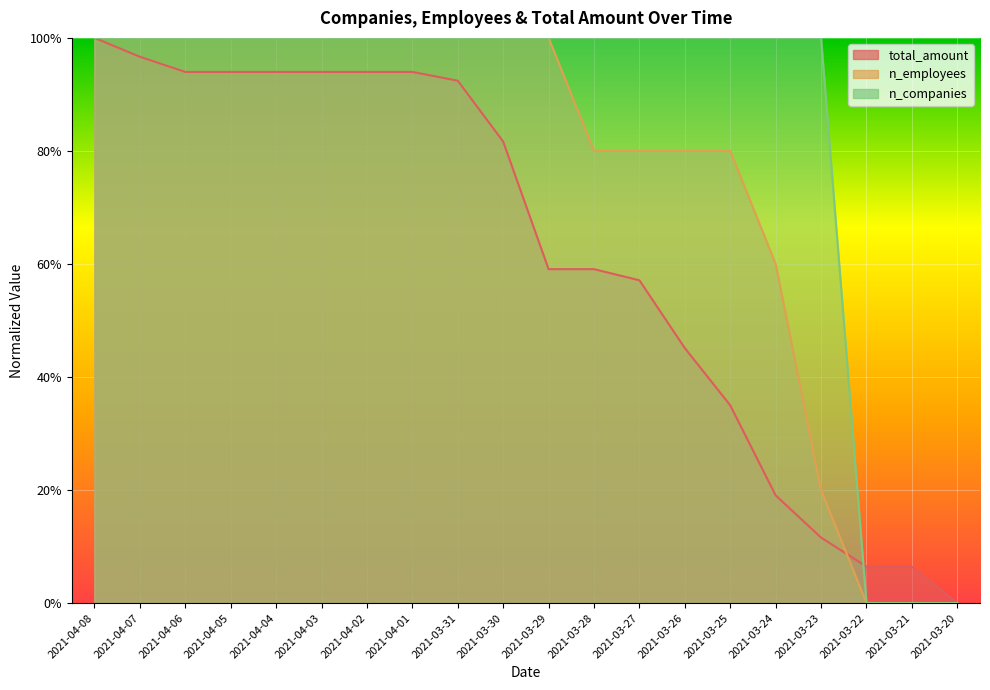

At which label is n_employees closest to 0?

2021-03-22